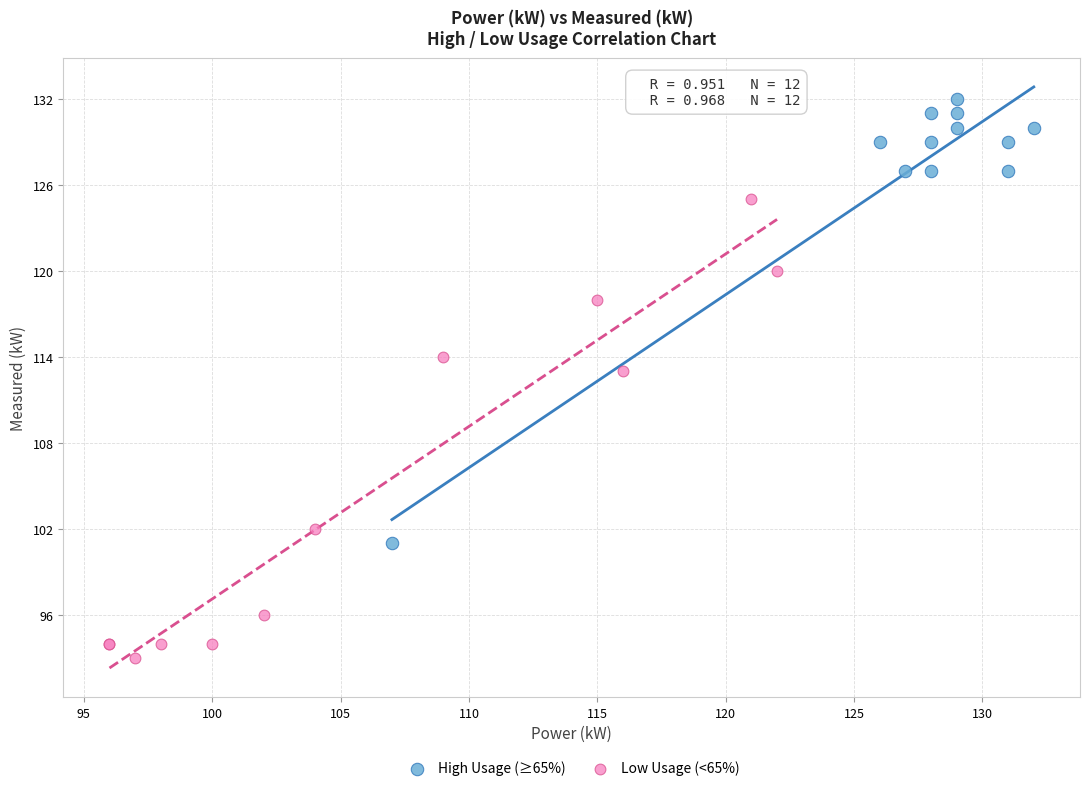

Which series reaches the maximum Y coordinate?

High Usage (≥65%)